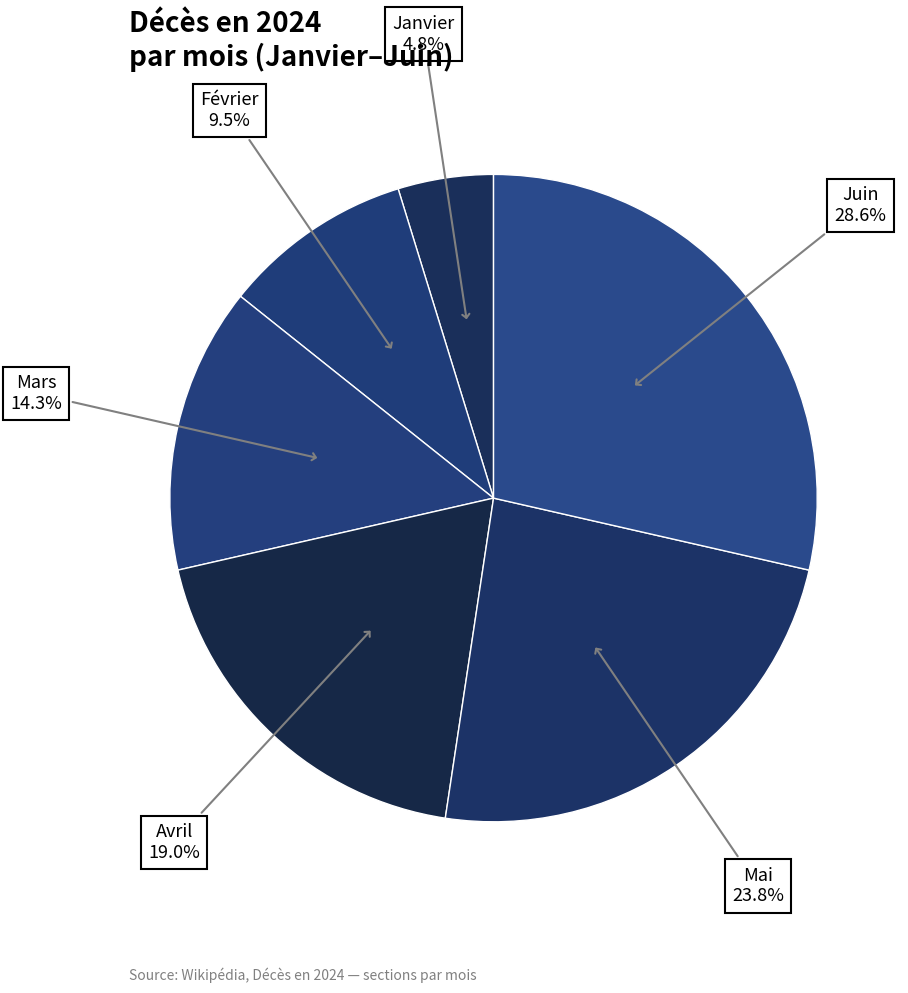

To the nearest percent, what is the difference between the largest and smallest slice percentages?

24%